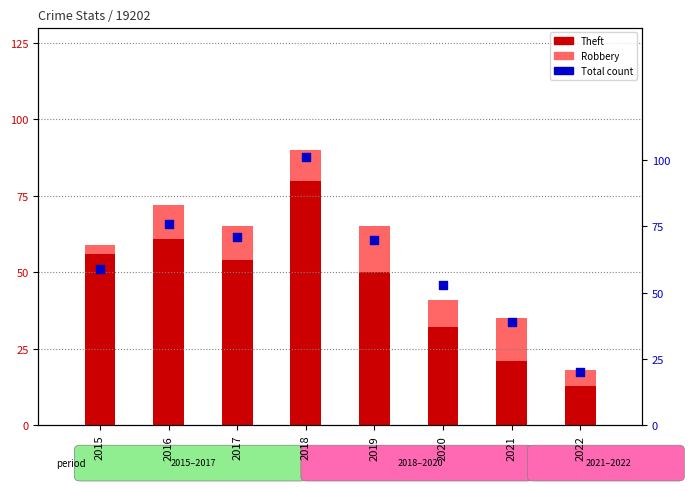

At which category is the sum across all series the highest?

2018